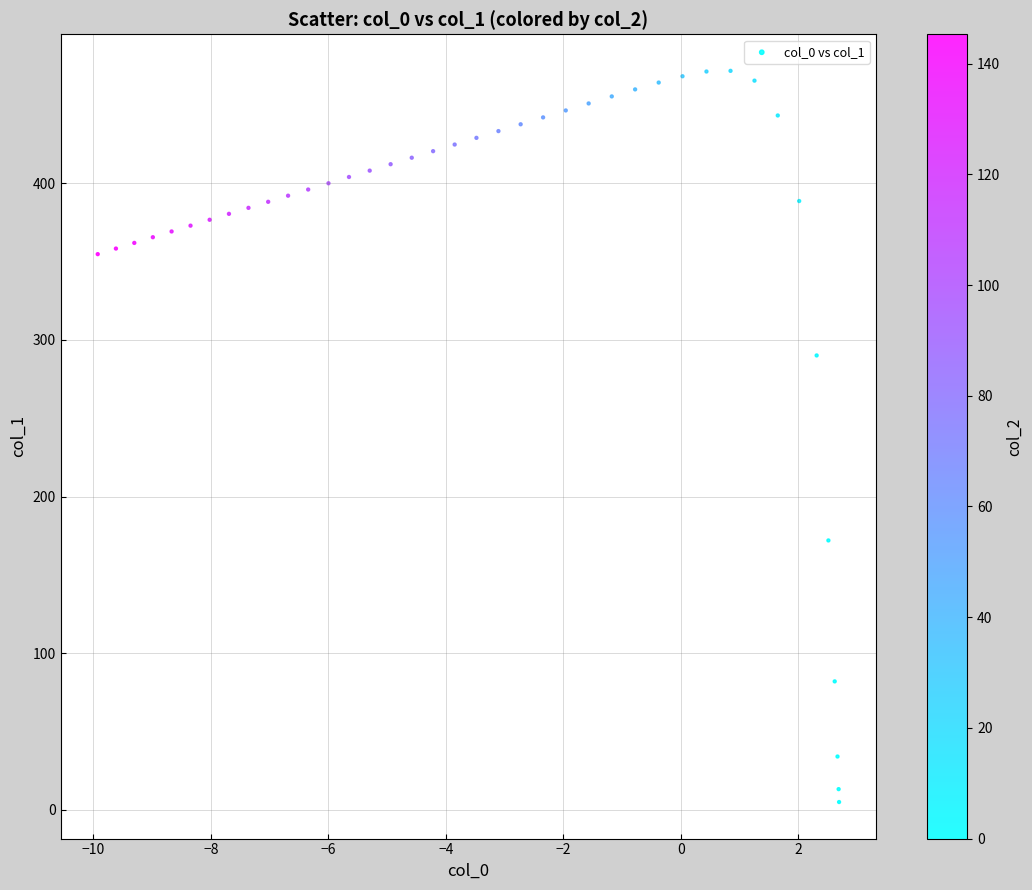

What Y value in the scatter plot is closest to 238?

290.0